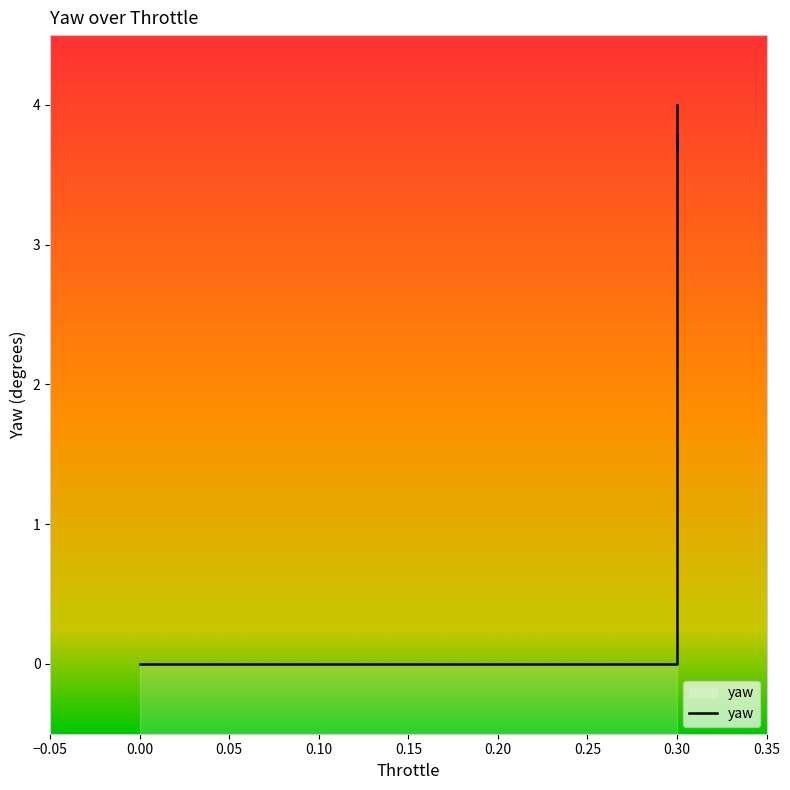

How many values are below 3?

20